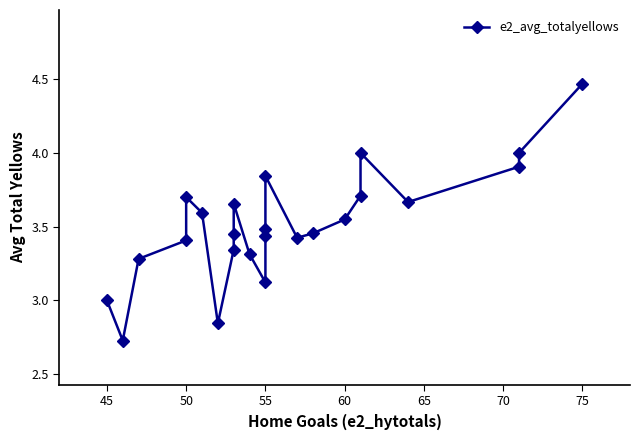

What is the difference between the maximum and second lowest values?

1.6